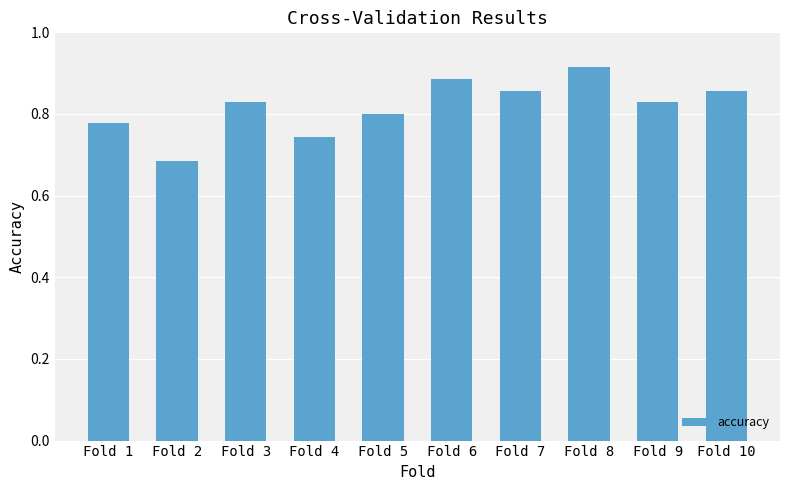

At which category does the chart reach its minimum across all series?

Fold 2